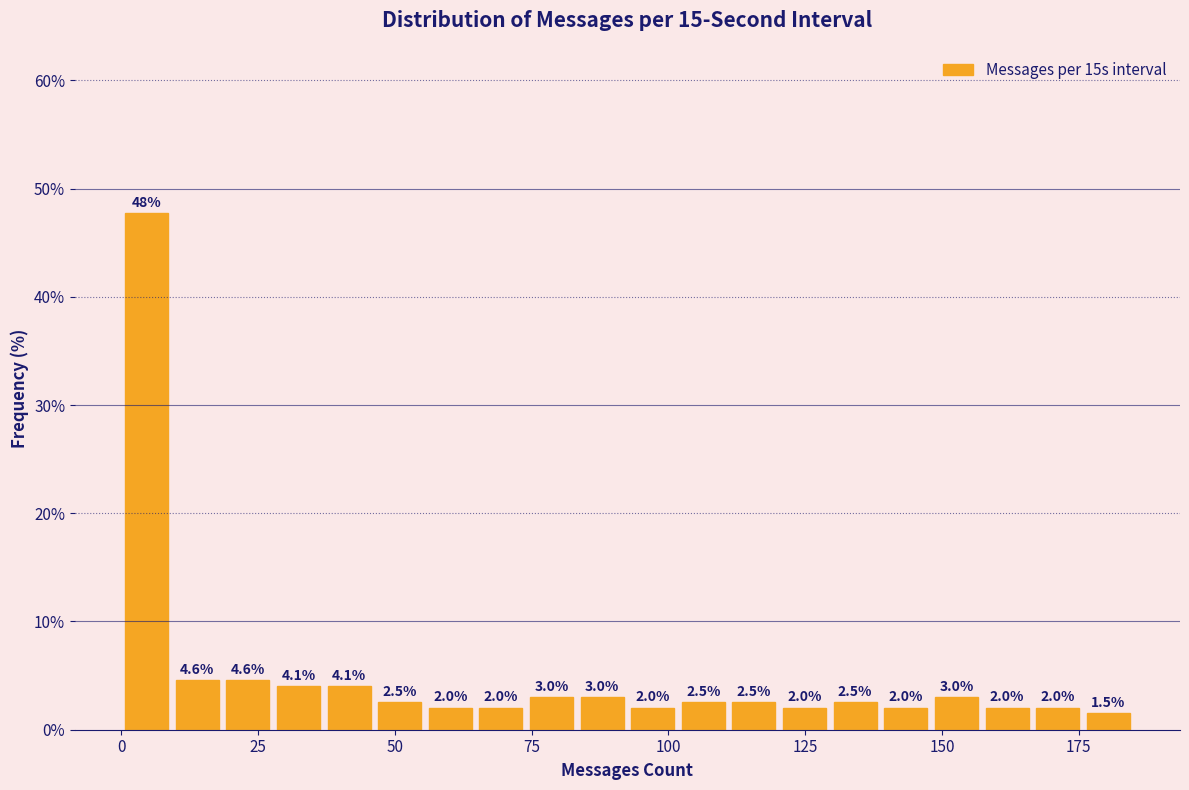

Around what value on the x-axis is the tallest bar? Give the approximate position of its centre, as read against the axis.

5